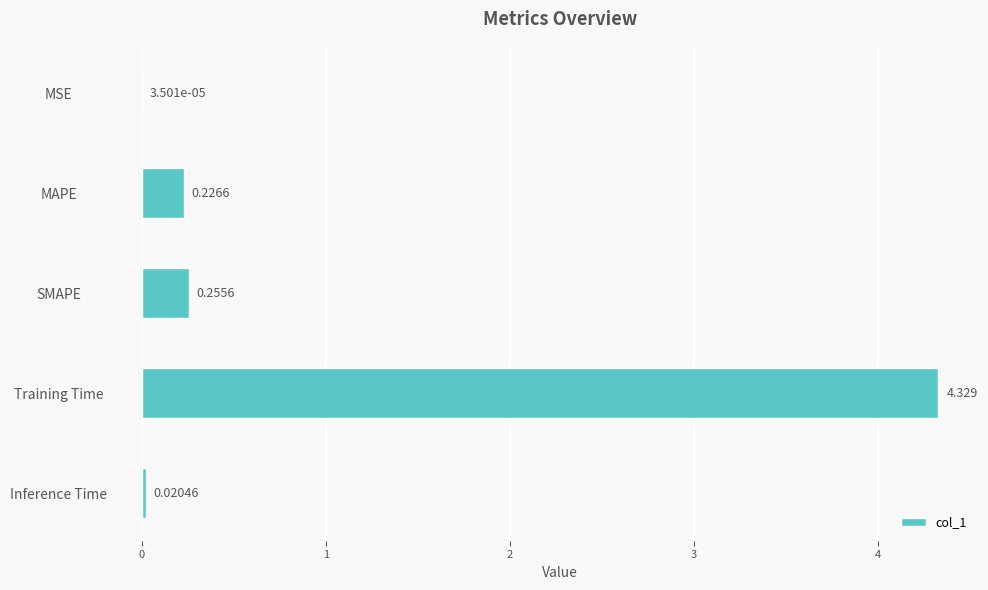

At which label is the value closest to 2?

SMAPE